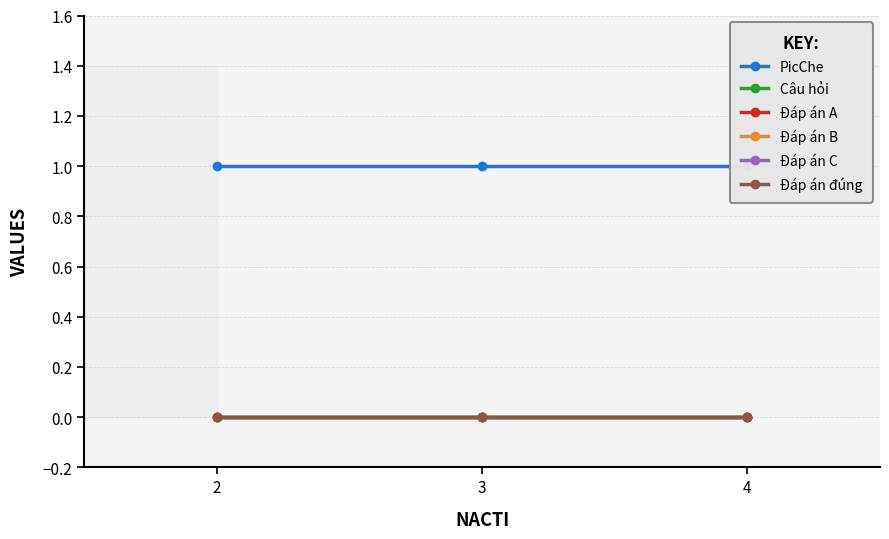

Does the chart have visible grid lines?

Yes